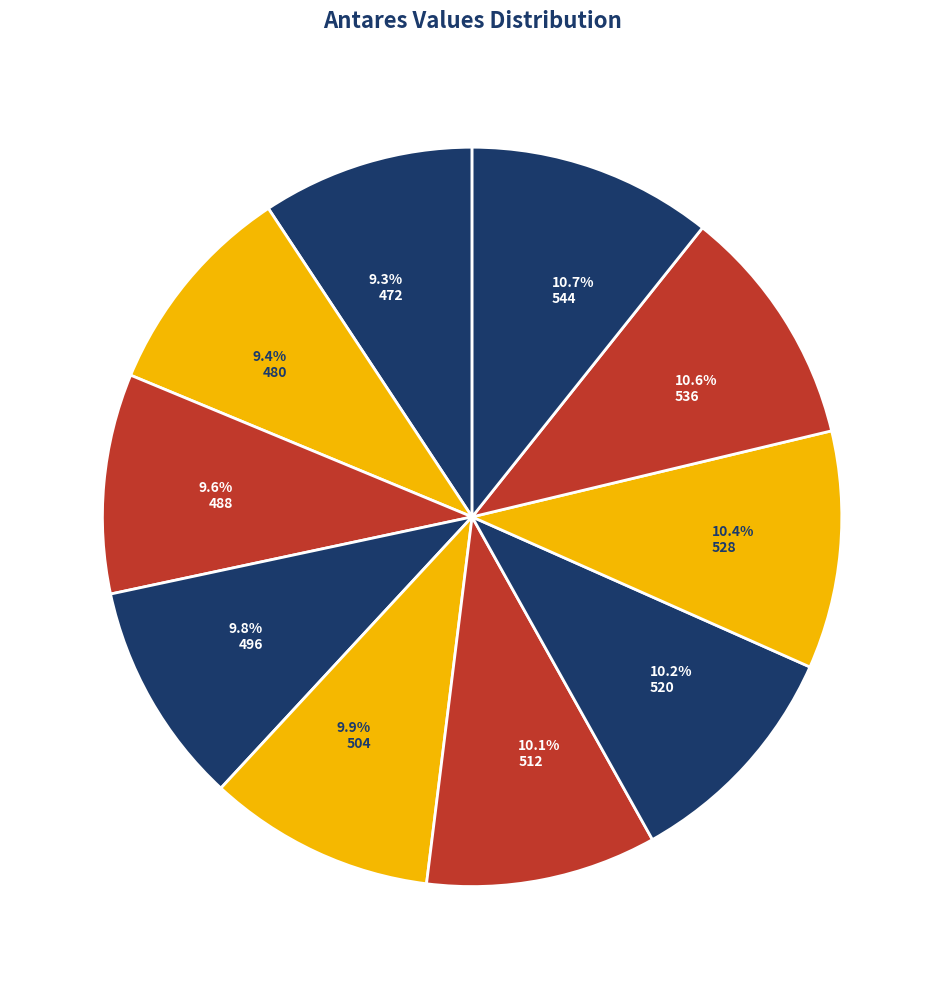

Does 528 account for over 50% of the chart?

No